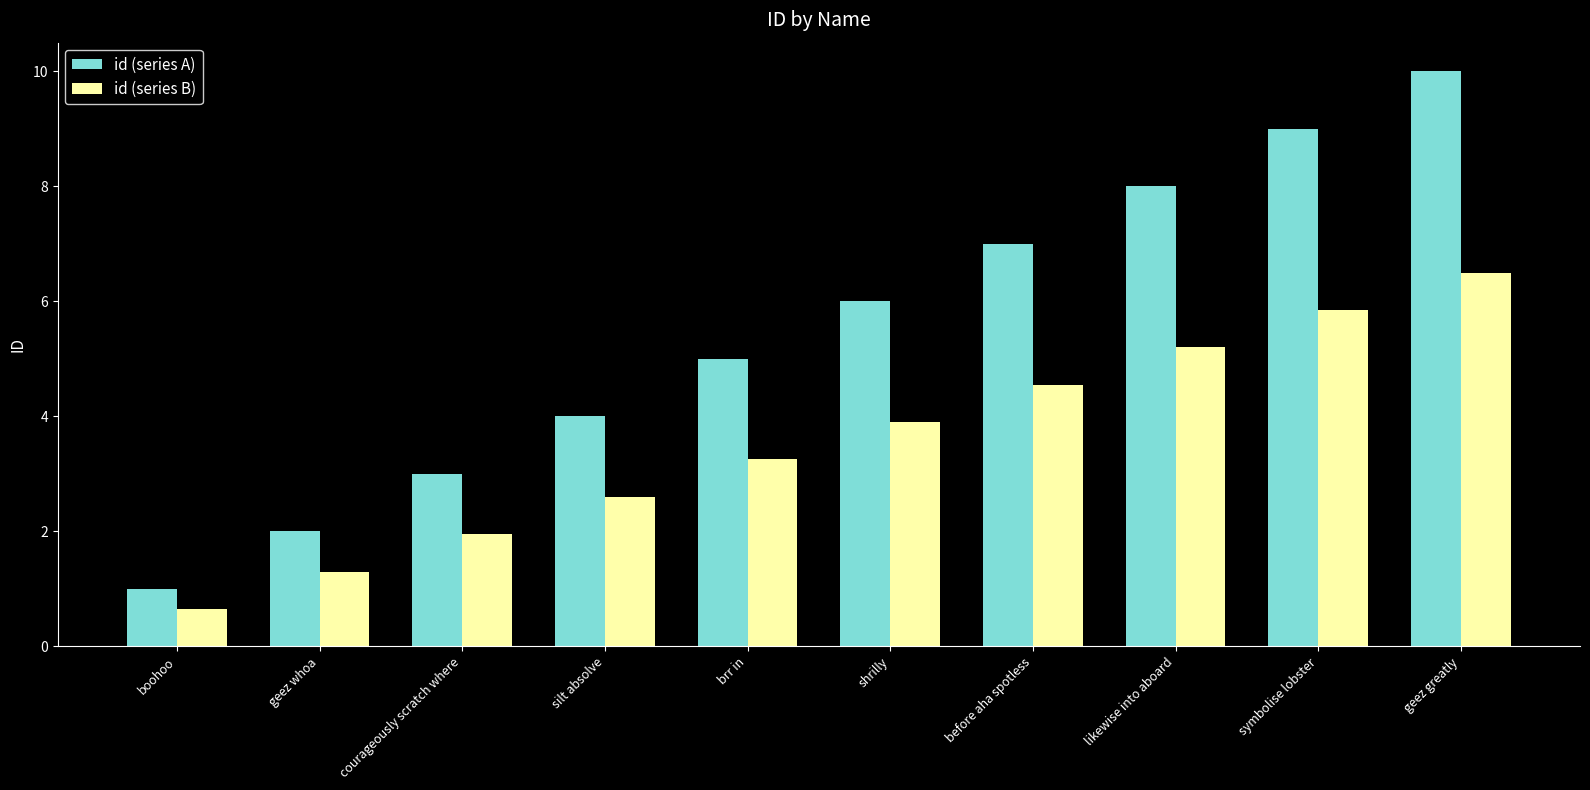

Which series has the largest total across all categories?

id (series A)